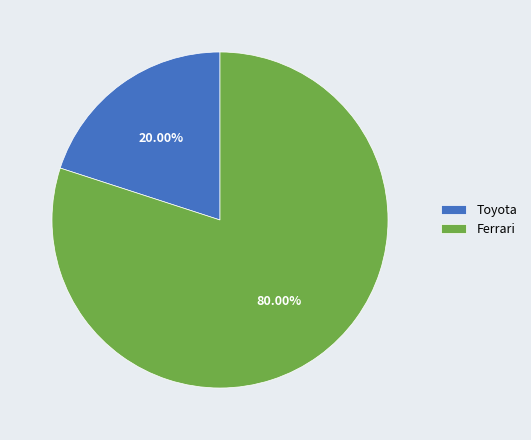

To the nearest percent, what is the difference between the largest and smallest slice percentages?

60%